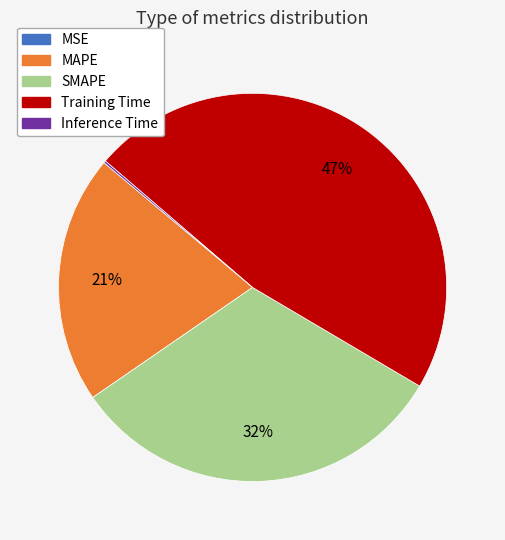

To the nearest percent, what percentage of the pie is SMAPE?

32%